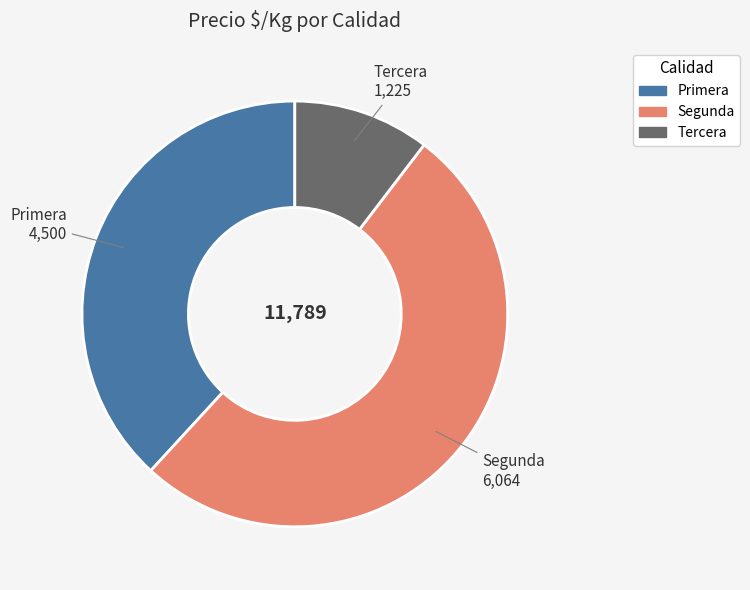

Does any single category account for the majority?

Yes